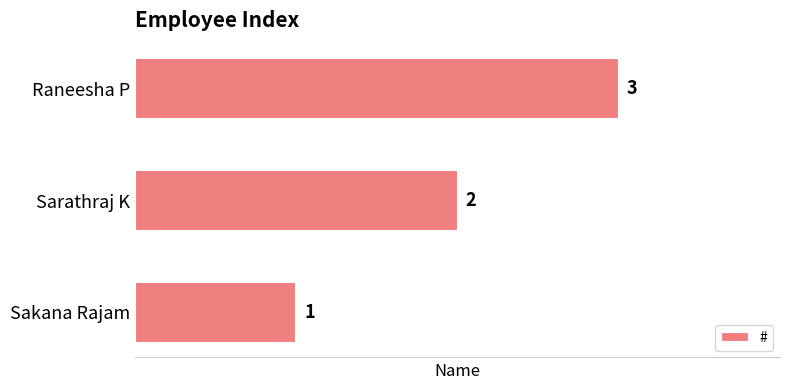

How many values are between 1 and 3?

3